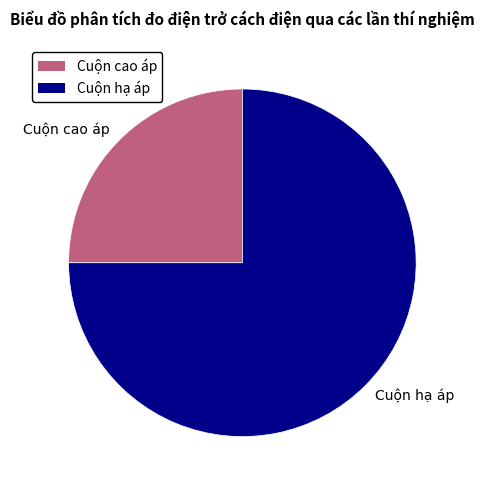

Which has a higher value, Cuộn hạ áp or Cuộn cao áp?

Cuộn hạ áp